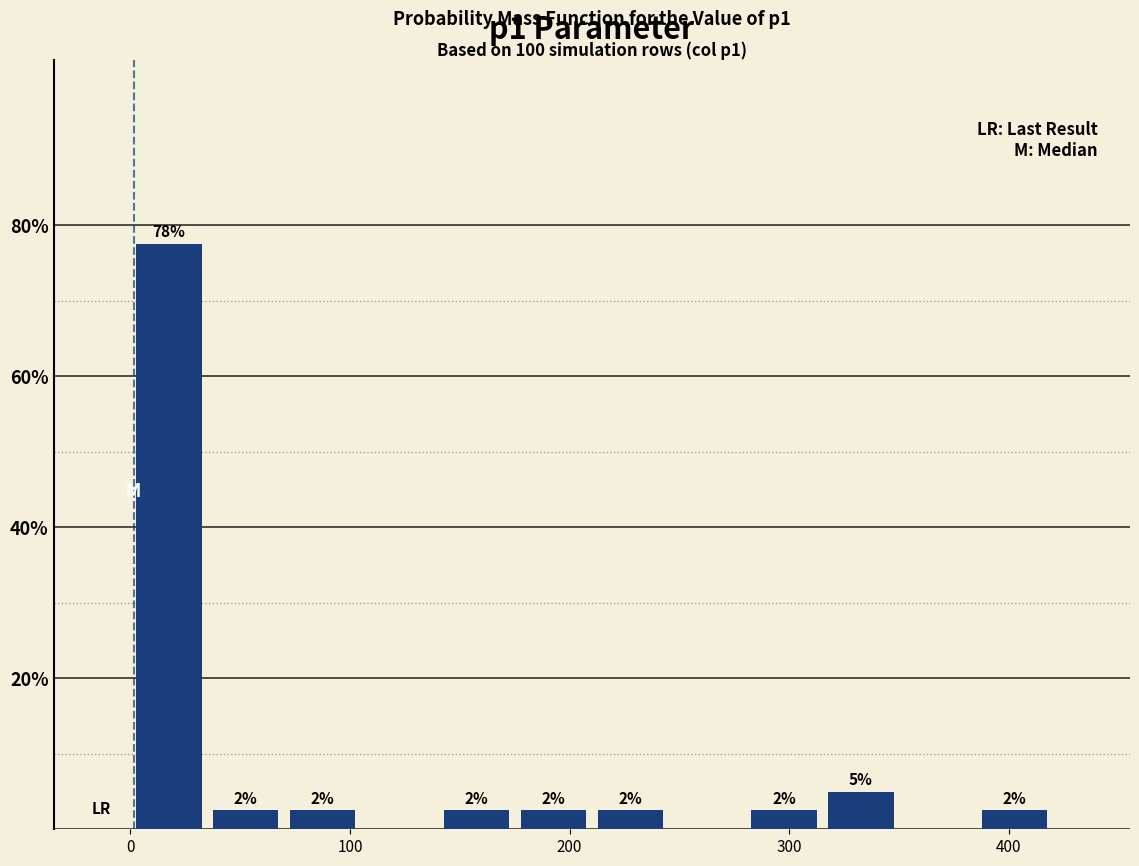

Read against the x-axis, roughly where is the centre of the tallest bar?

20